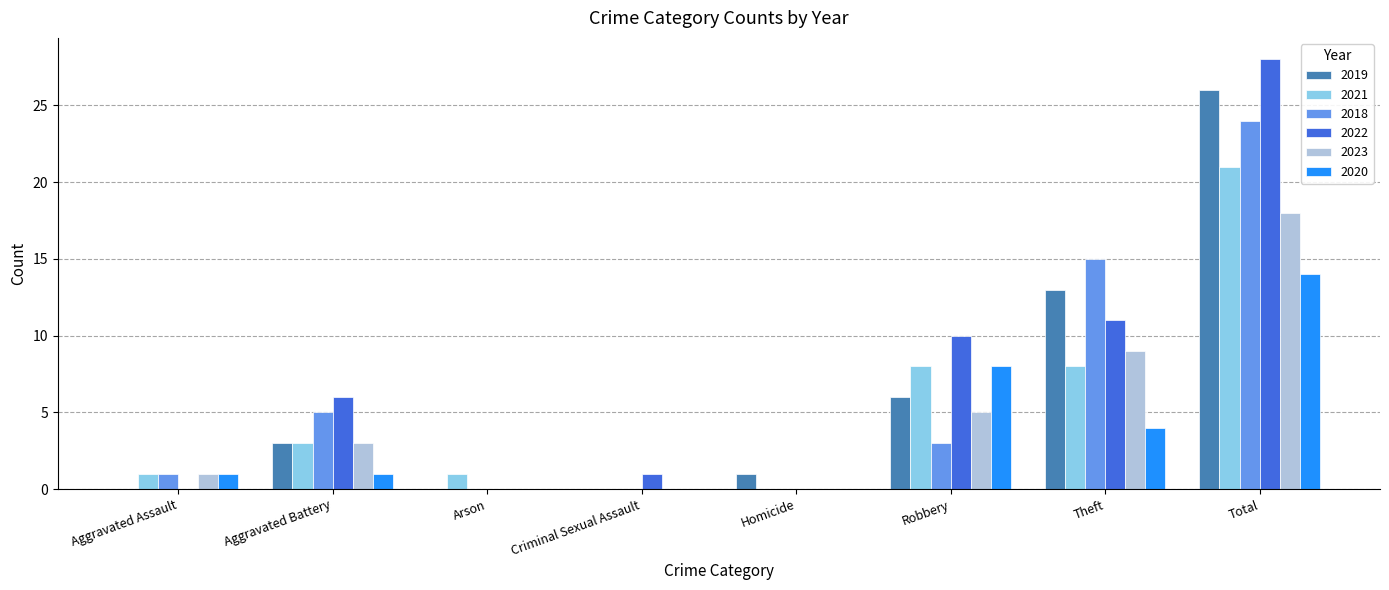

The value of 2023 at Criminal Sexual Assault is 0. True or false?

True